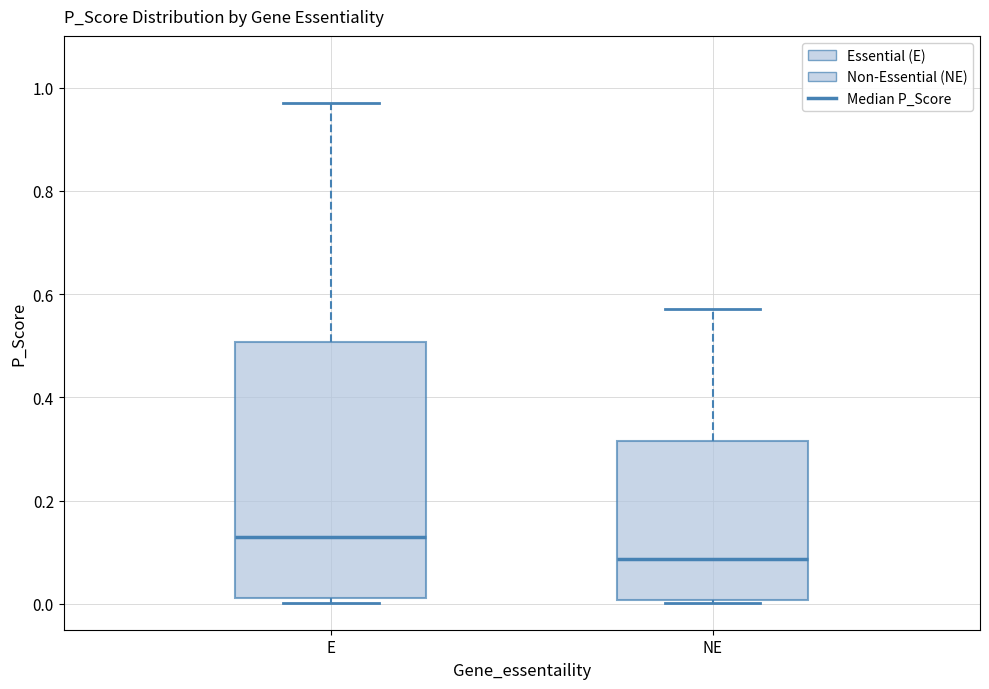

Reading left to right, transcribe this box plot: for each box, give where its median line is, the range the box spans, and where its two whiskers end, as read against the y-axis. The values are not printed on the chart, so give them approximately, as read against the axis.

E: median 0.12, box 0.02 to 0.50, whiskers 0.00 to 0.98
NE: median 0.08, box 0.00 to 0.32, whiskers 0.00 (just below the box's lower edge) to 0.58